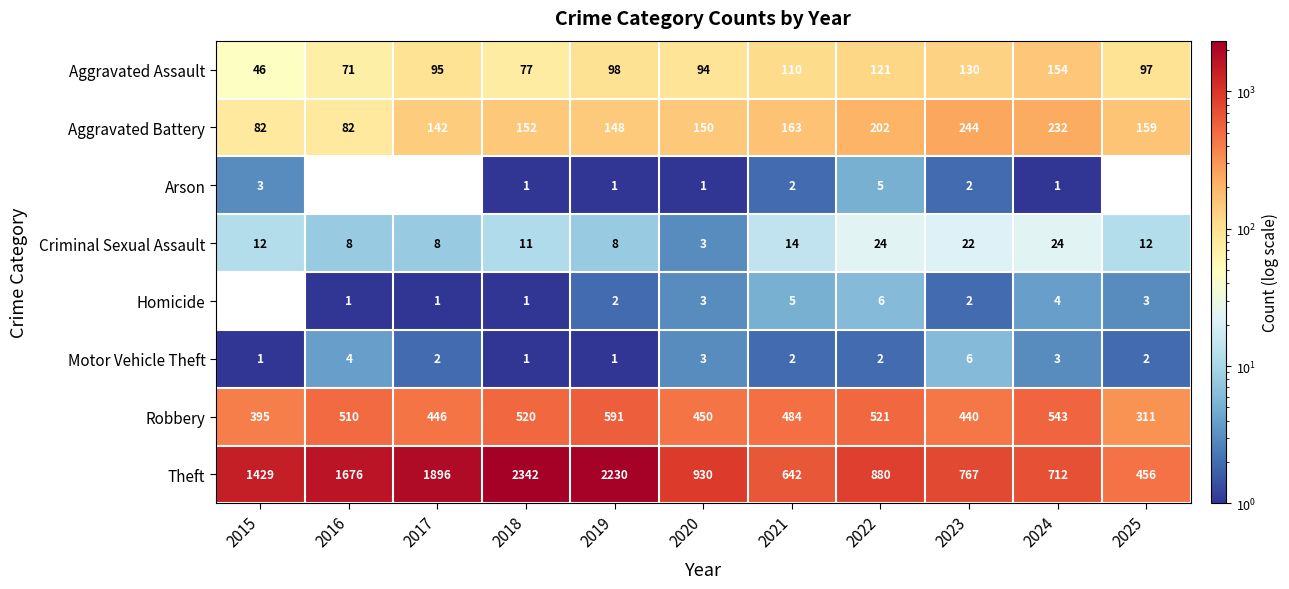

Count the Motor Vehicle Theft values in the range 1 to 3.

9